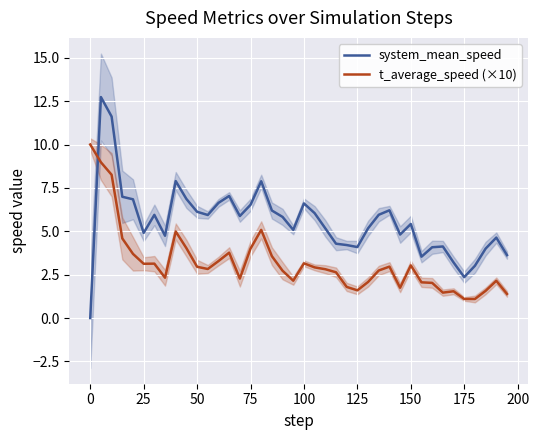

The system_mean_speed series shows 3.5 at 150. True or false?

False